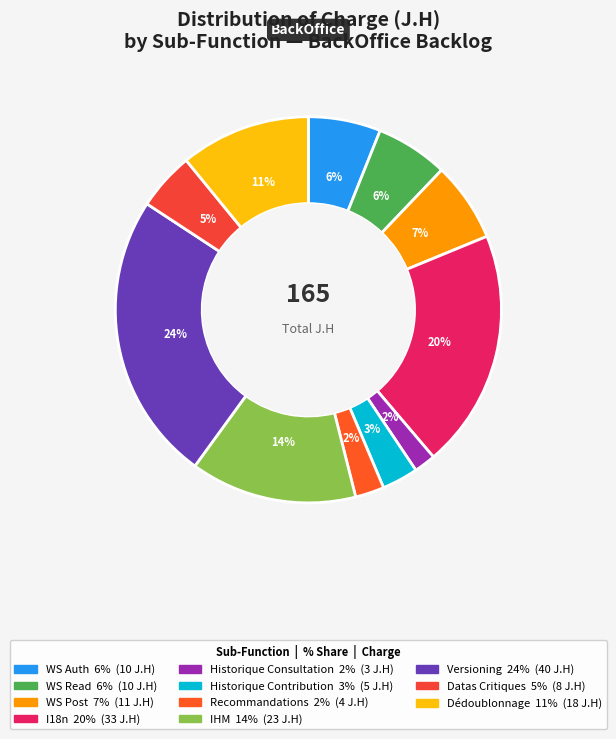

Count the number of slices in the pie.

11